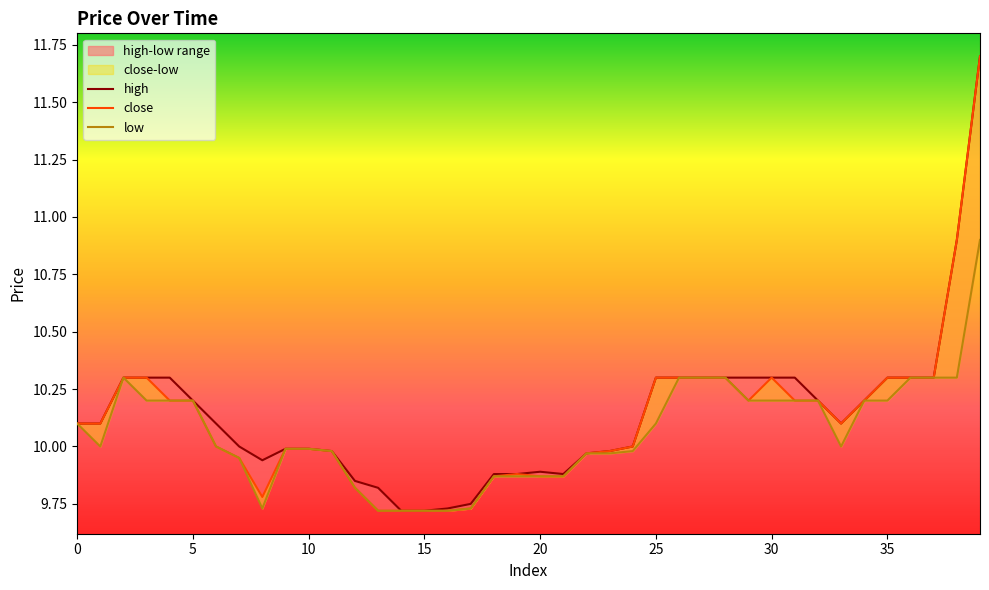

Is it true that close equals 10.2 at 34?

True